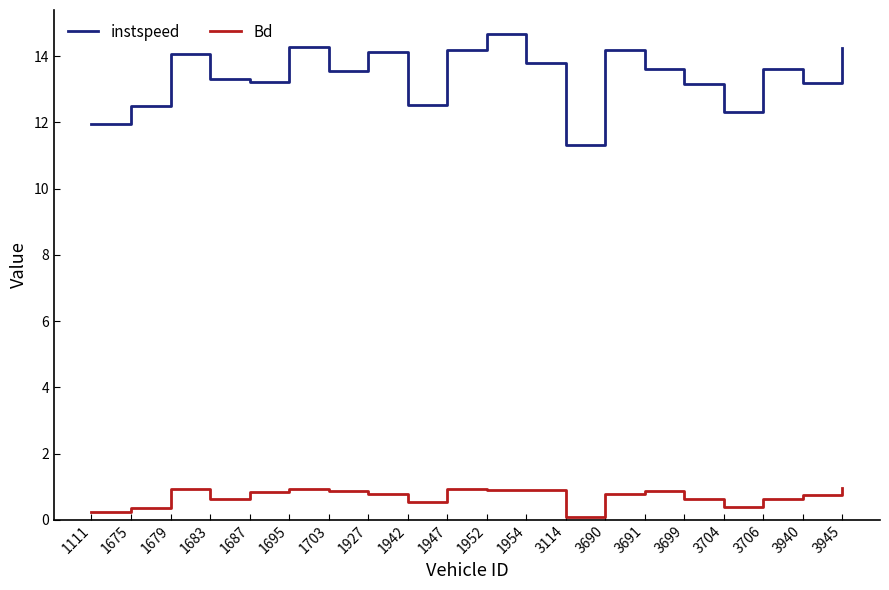

What is the difference between the instspeed values at 1695 and 3704?

1.9